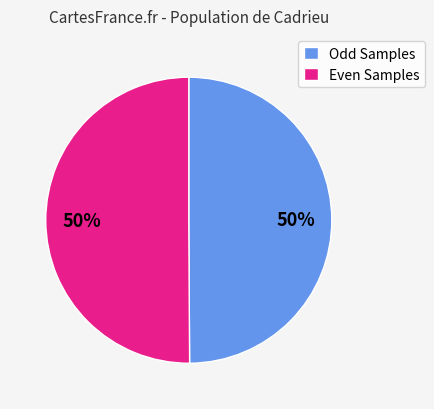

What is the ratio of the value at Even Samples to the value at Odd Samples?

1.0